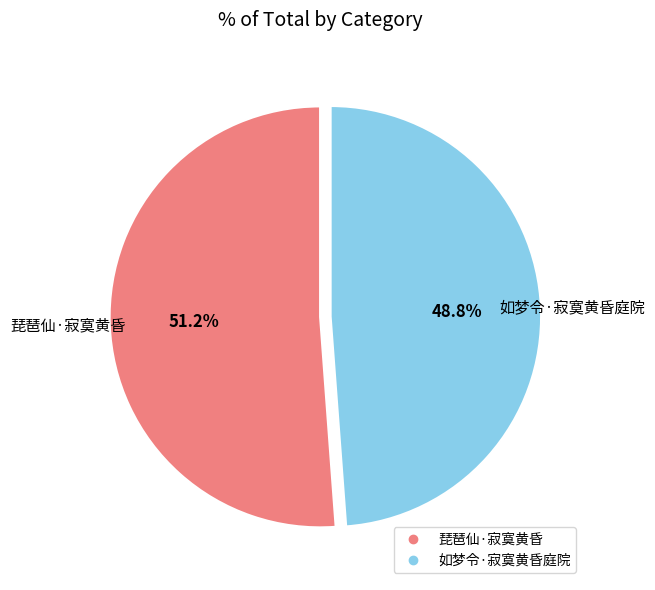

Is the sum of 如梦令·寂寞黄昏庭院 and 琵琶仙·寂寞黄昏 greater than half?

Yes